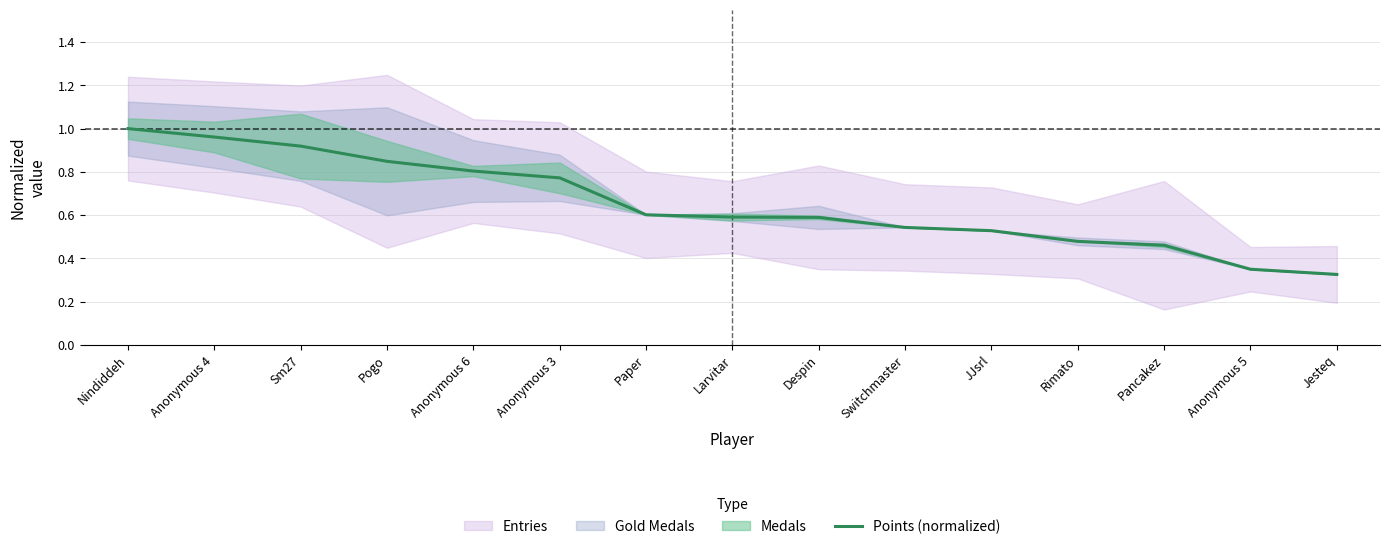

What position from the left is Despin?

9